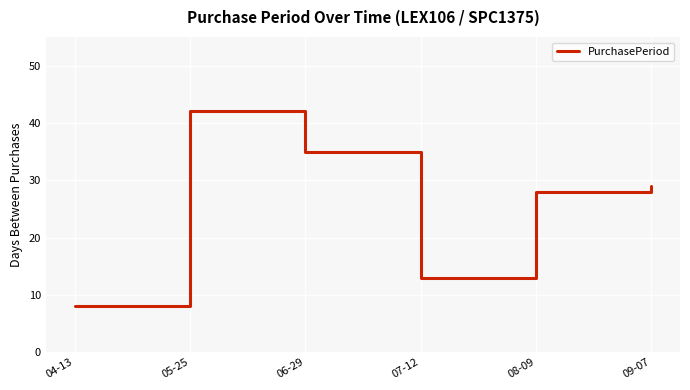

Is it true that the value at 08-09 is 28?

True